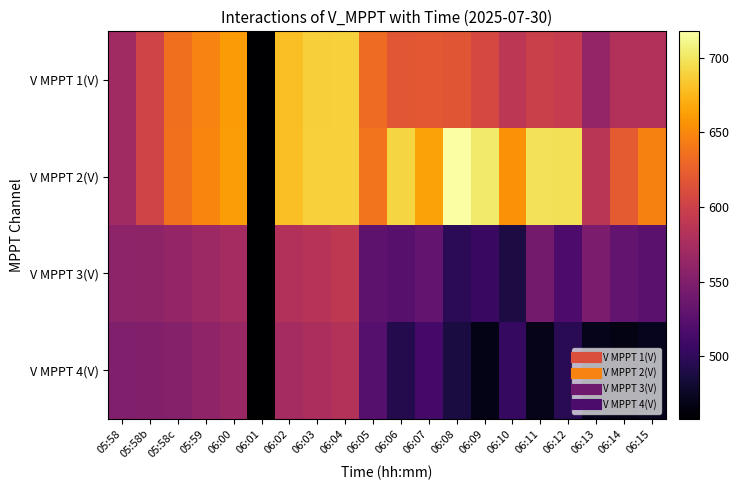

Reading right to left, list all the values displayed in this chart.

V MPPT 1(V): 06:15=580.9	06:14=581.0	06:13=563.4	06:12=594.8	06:11=598.9	06:10=588.9	06:09=606.2	06:08=618.1	06:07=619.8	06:06=619.0	06:05=632.9	06:04=688.5	06:03=688.2	06:02=680.1	06:01=458.5	06:00=660.8	05:59=647.7	05:58c=635.4	05:58b=602.5	05:58=569.8
V MPPT 2(V): 06:15=646.5	06:14=621.0	06:13=587.5	06:12=696.9	06:11=698.5	06:10=655.7	06:09=703.5	06:08=717.8	06:07=664.4	06:06=690.6	06:05=638.0	06:04=688.7	06:03=688.4	06:02=680.2	06:01=458.7	06:00=661.0	05:59=647.8	05:58c=635.6	05:58b=602.7	05:58=570.0
V MPPT 3(V): 06:15=525.2	06:14=530.2	06:13=547.3	06:12=517.3	06:11=542.1	06:10=488.4	06:09=505.5	06:08=496.6	06:07=531.1	06:06=524.6	06:05=527.9	06:04=590.0	06:03=585.4	06:02=580.9	06:01=458.0	06:00=572.7	05:59=568.0	05:58c=562.7	05:58b=559.4	05:58=557.6
V MPPT 4(V): 06:15=471.2	06:14=467.5	06:13=470.8	06:12=496.1	06:11=470.1	06:10=502.8	06:09=468.3	06:08=486.5	06:07=512.1	06:06=492.8	06:05=522.3	06:04=582.2	06:03=577.6	06:02=573.1	06:01=458.8	06:00=565.0	05:59=560.1	05:58c=552.4	05:58b=551.3	05:58=549.4